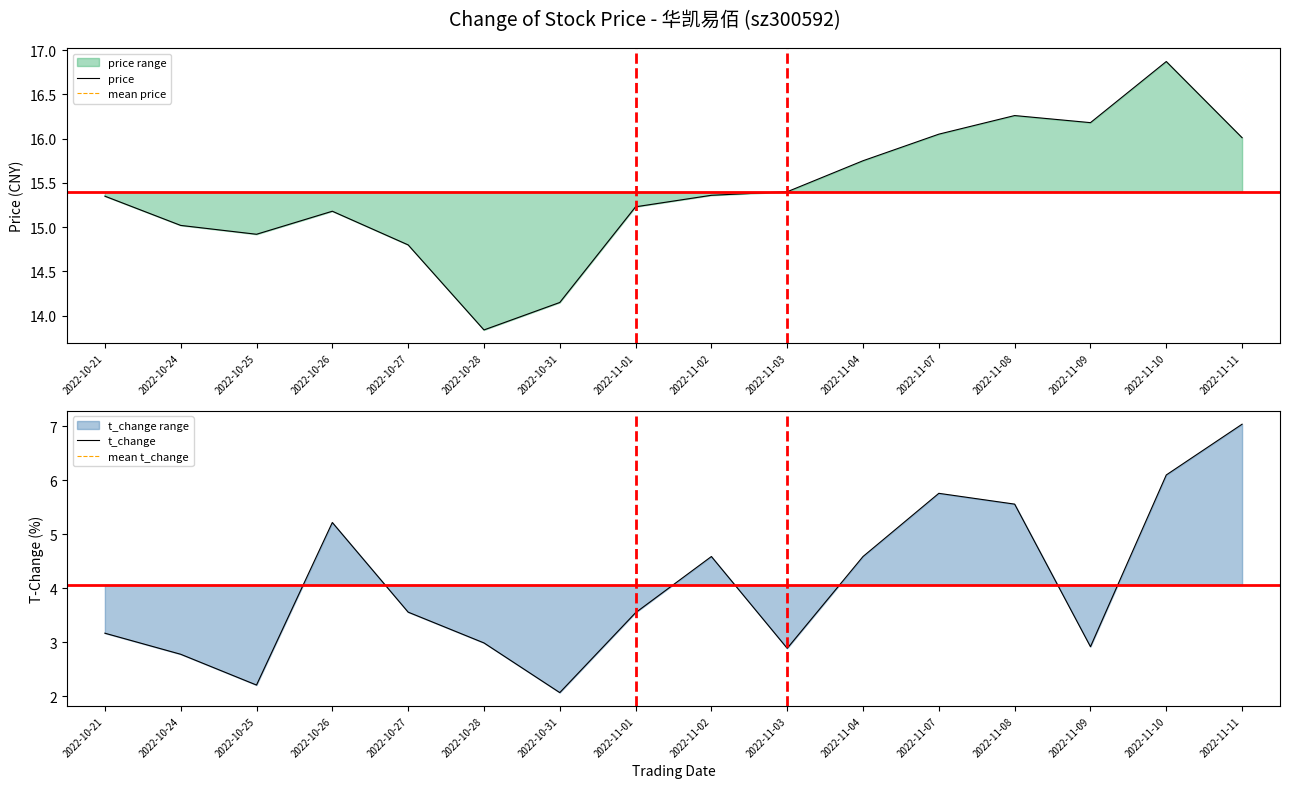

What is the spread (max minus min) of values at 2022-10-21?

12.2